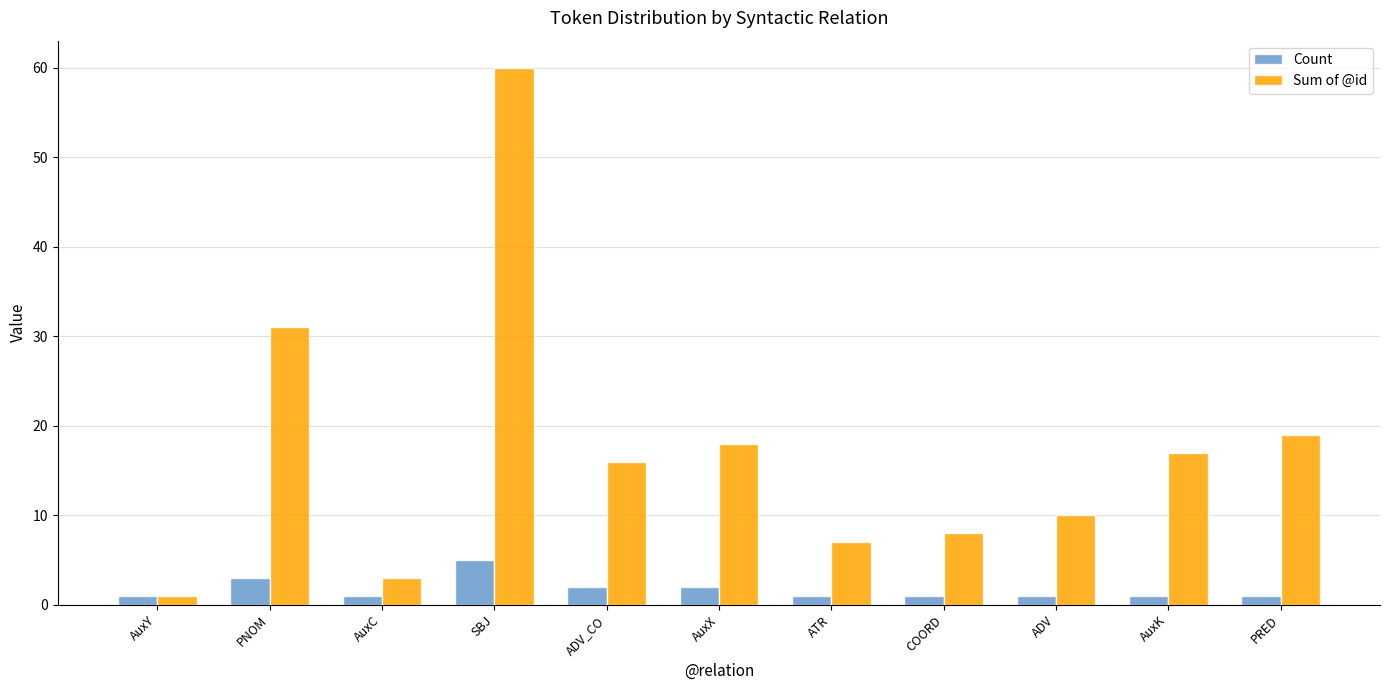

What is the average value of the Sum of @id series?

17